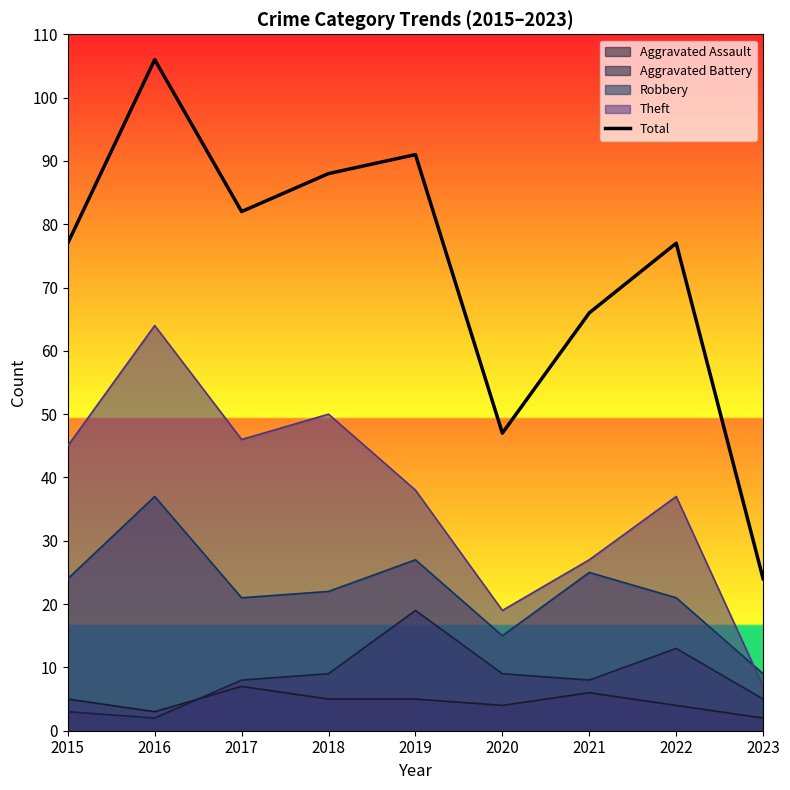

At which category does the chart reach its minimum across all series?

2023